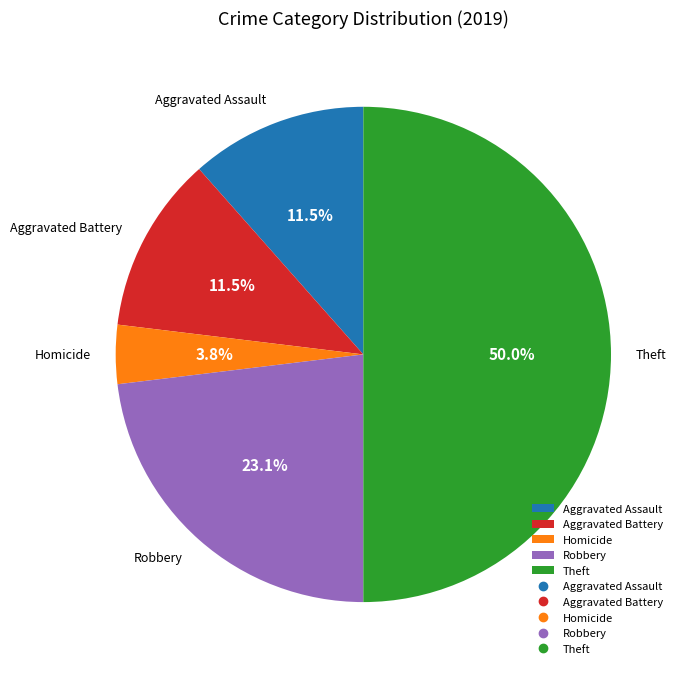

Is Robbery the majority of the pie?

No